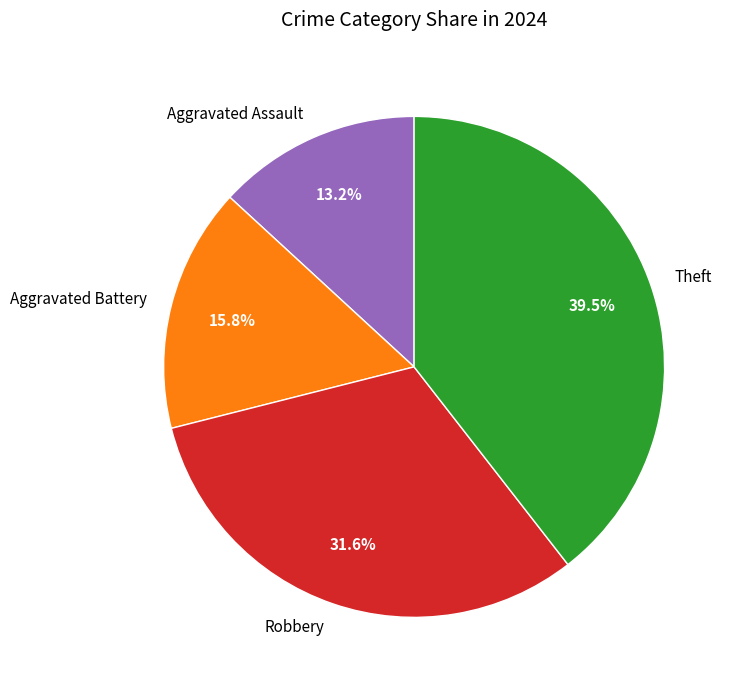

Which category has the biggest portion of the pie?

Theft